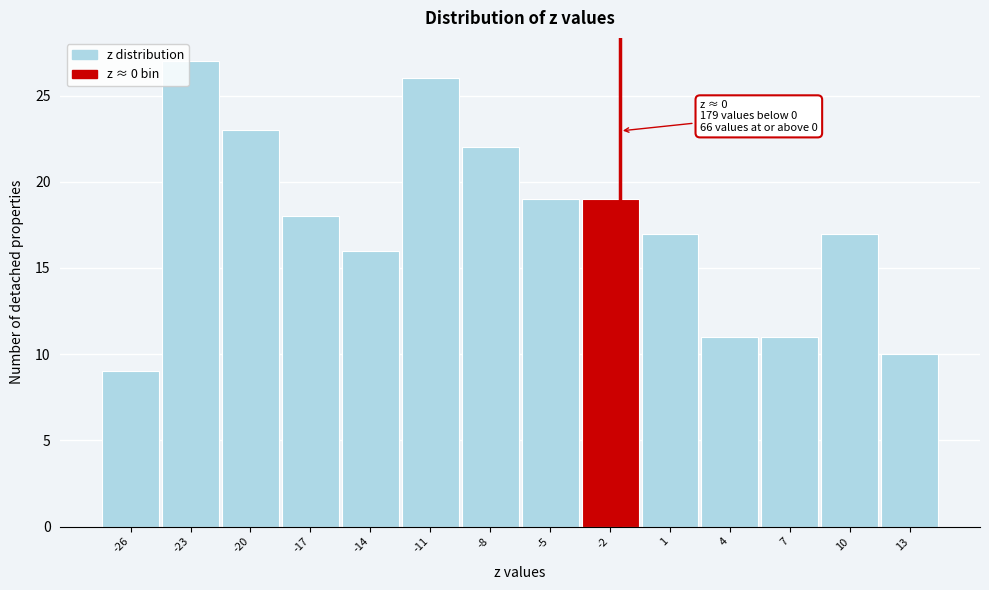

Reading left to right, what are all the values shown in this chart?

-26=9	-23=27	-20=23	-17=18	-14=16	-11=26	-8=22	-5=19	-2=19	1=17	4=11	7=11	10=17	13=10